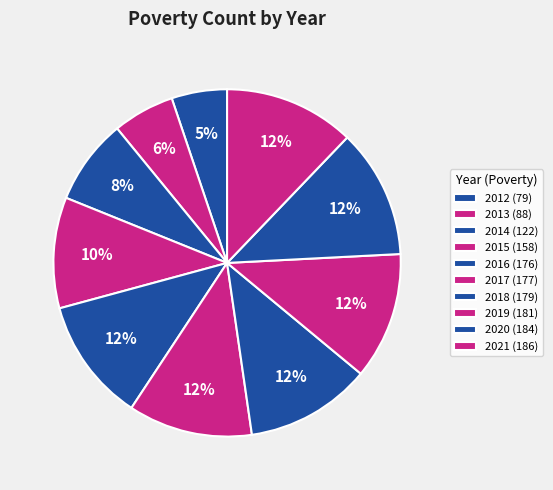

How many segments does this pie chart have?

10